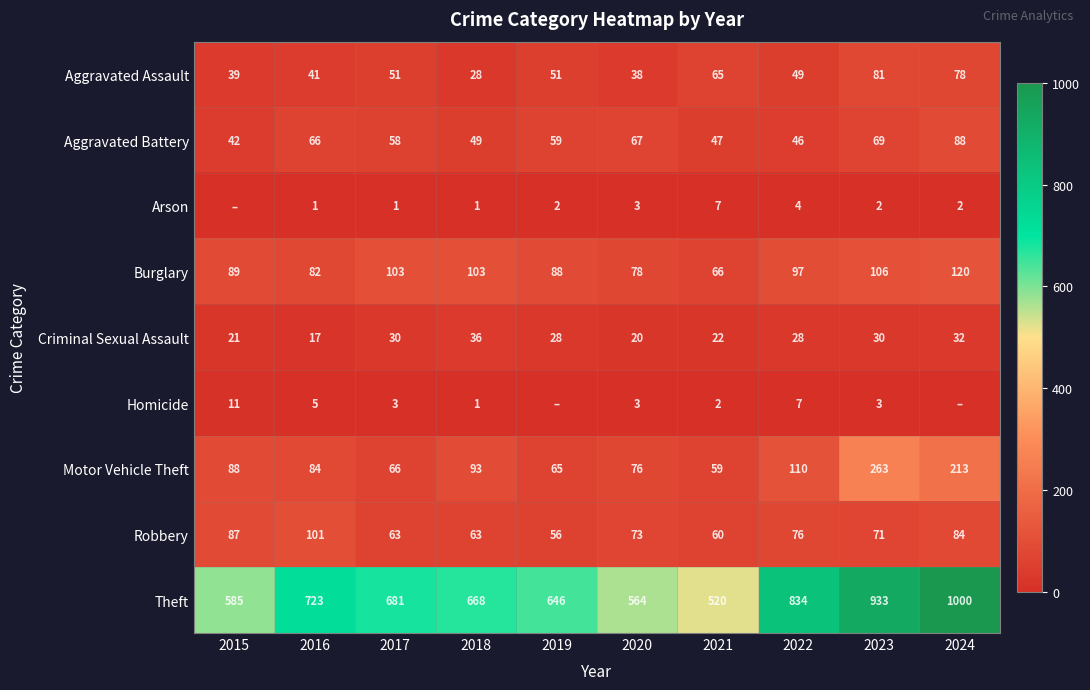

Rank the series at 2016 from lowest to highest value.

Arson, Homicide, Criminal Sexual Assault, Aggravated Assault, Aggravated Battery, Burglary, Motor Vehicle Theft, Robbery, Theft